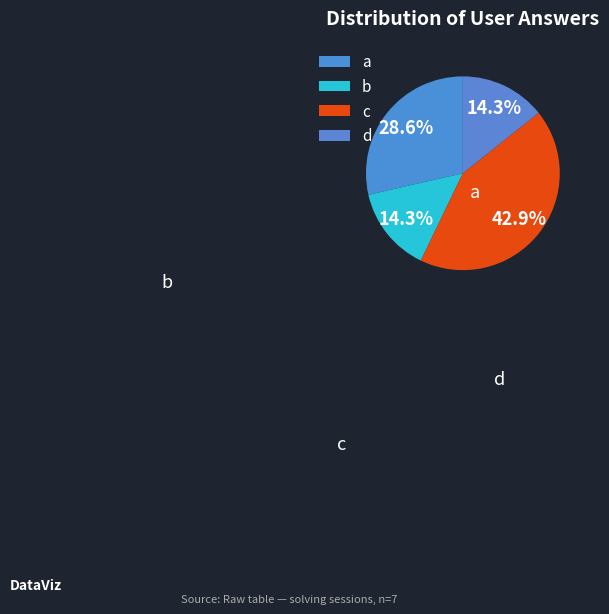

How many slices are in this pie chart?

4